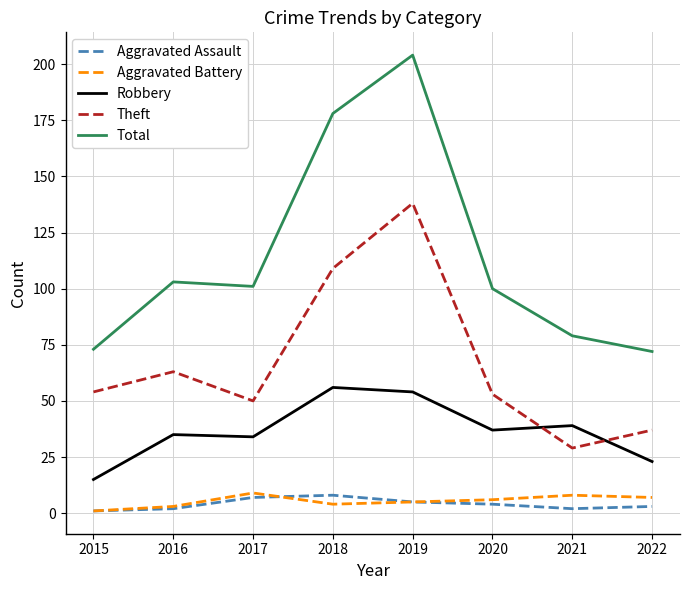

The Total series shows 16 at 2021. True or false?

False